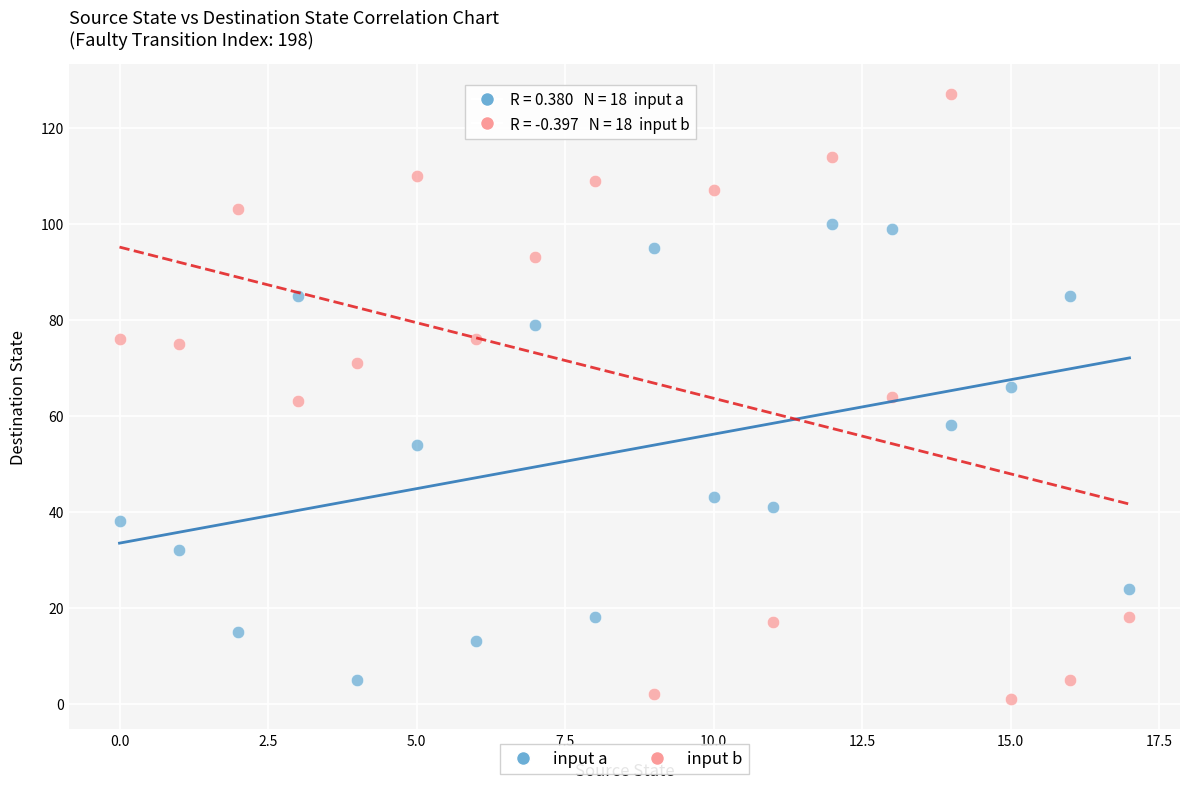

Which series reaches the minimum Y coordinate?

input b